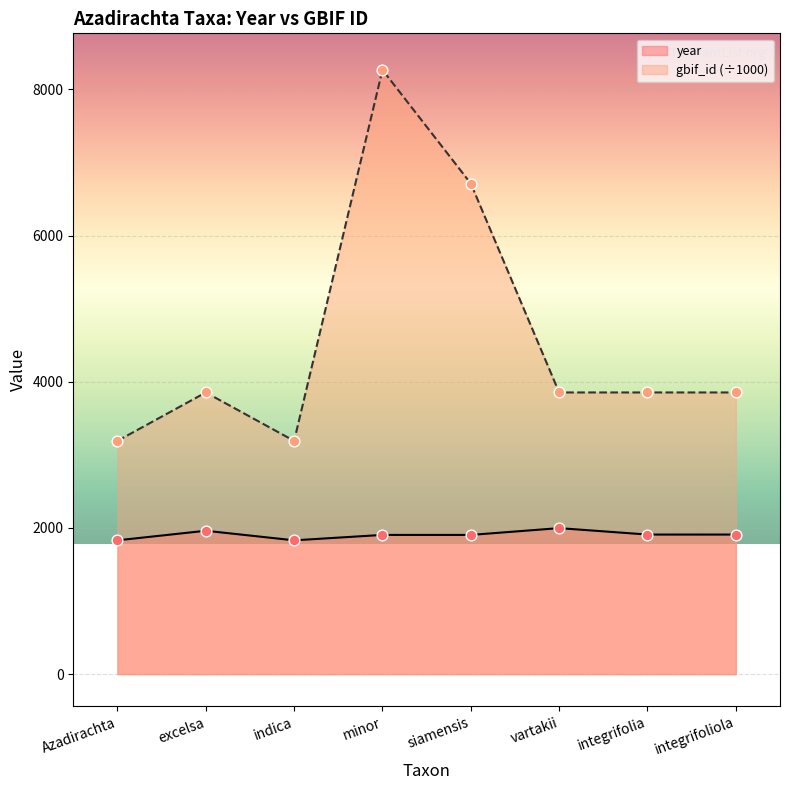

At which category is the sum across all series the highest?

minor